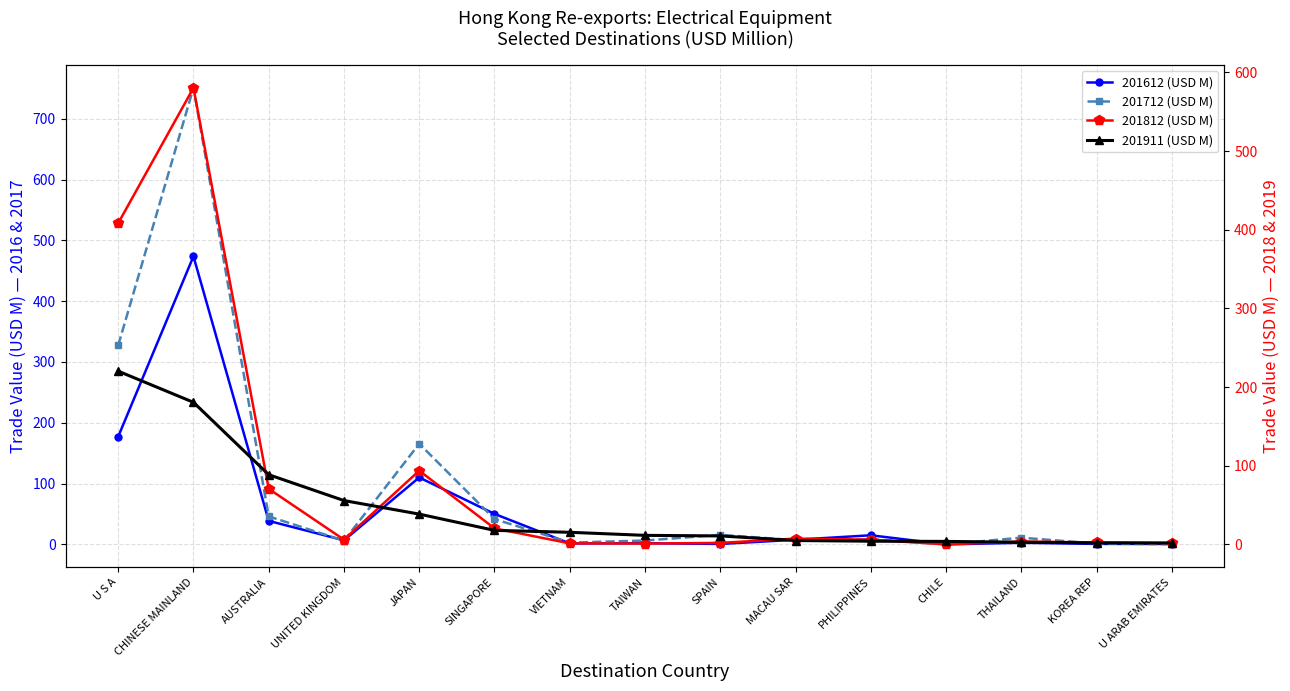

At which category is the sum across all series the highest?

CHINESE MAINLAND